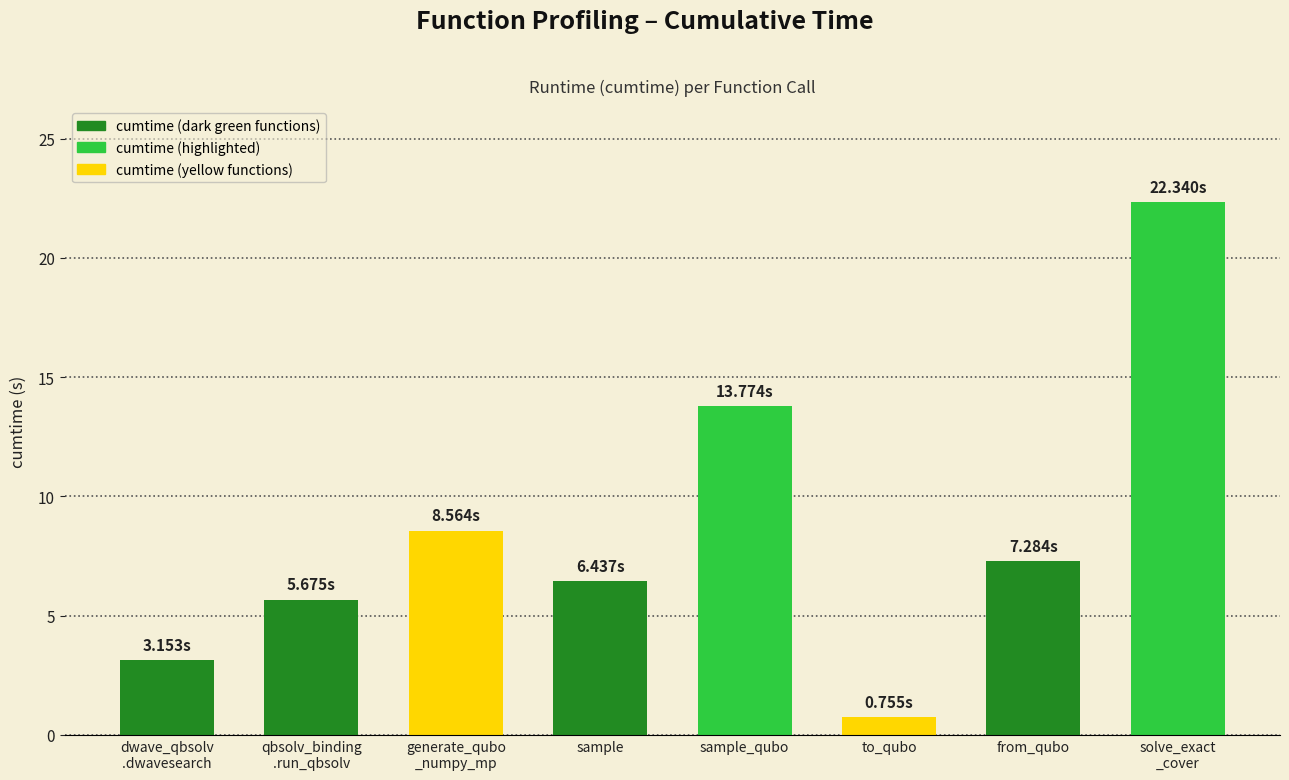

Reading left to right, extract all data points from this chart.

3.2	5.7	8.6	6.4	13.8	0.8	7.3	22.3